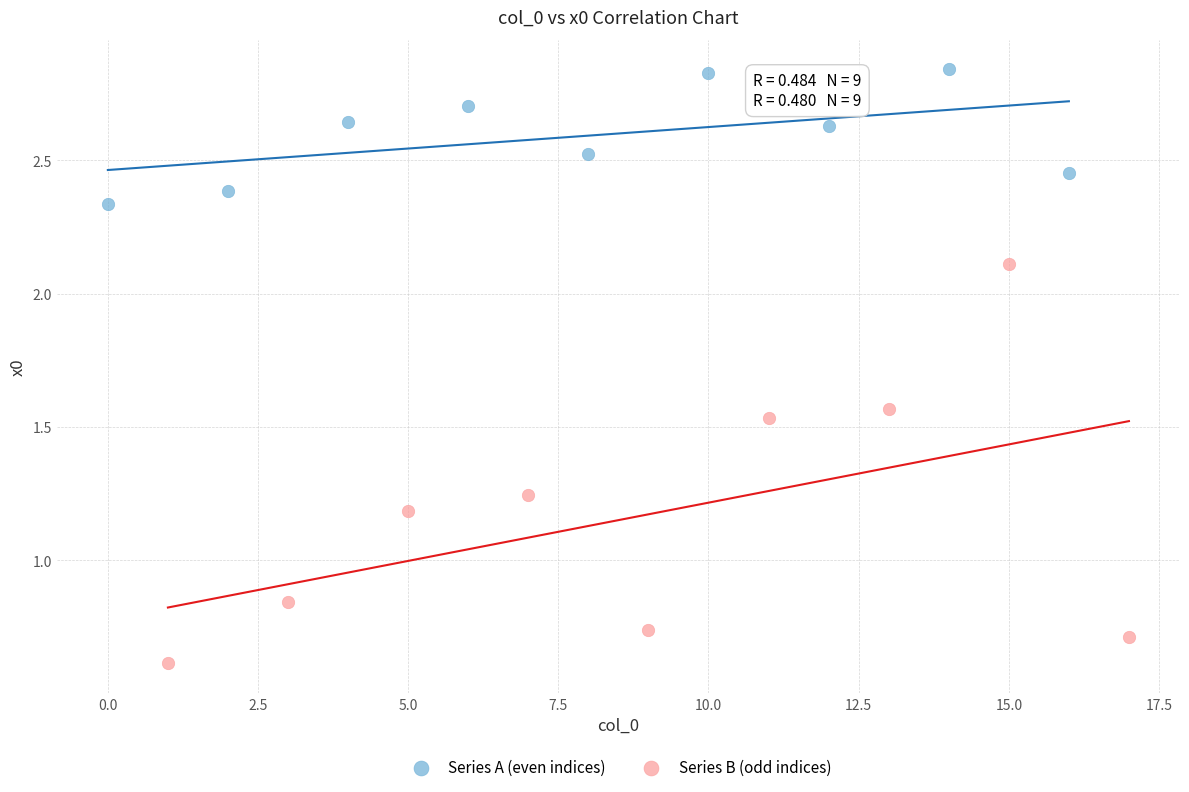

Which series contains the lowest Y value?

Series B (odd indices)